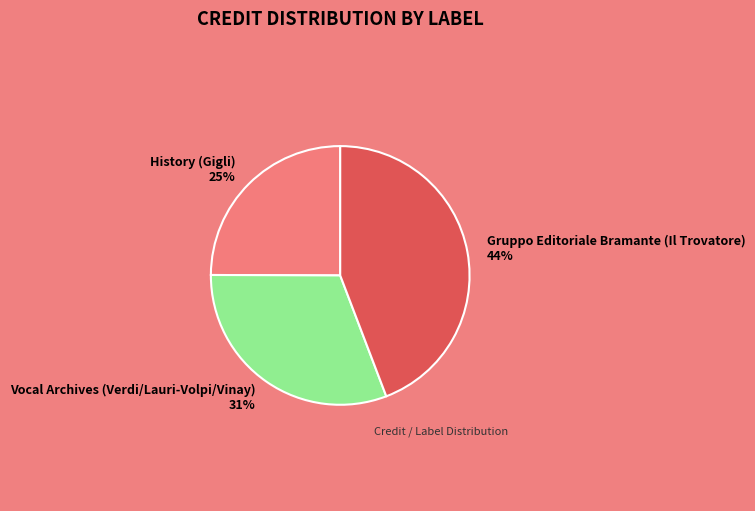

To the nearest percent, what portion does Vocal Archives (Verdi/Lauri-Volpi/Vinay) represent?

31%